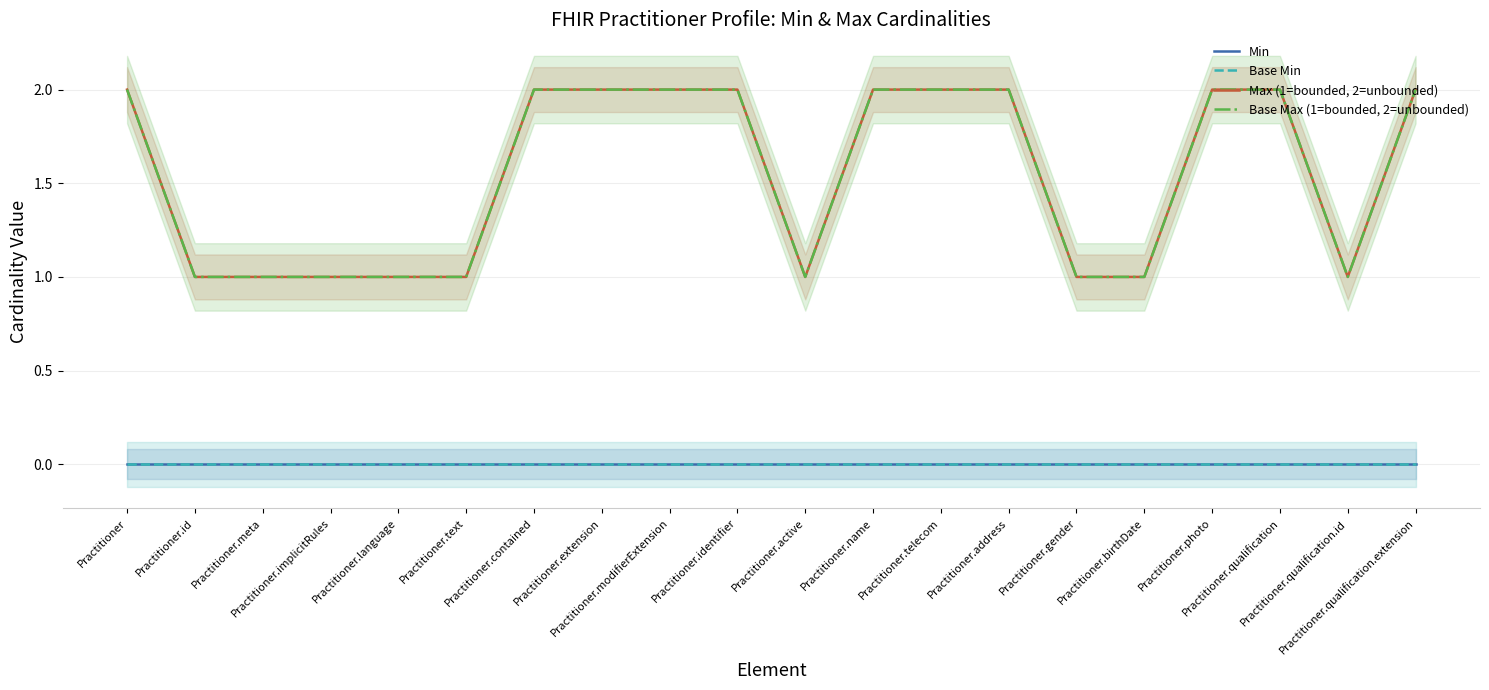

At which category does Max (1=bounded, 2=unbounded) reach its first local valley?

Practitioner.active